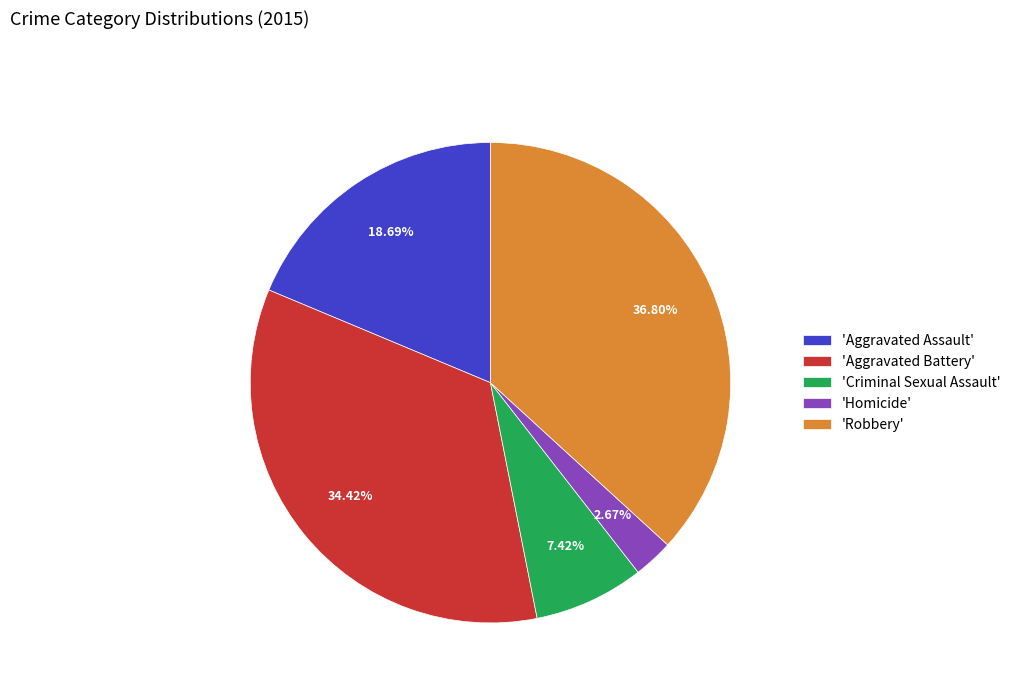

Which slice is the smallest?

'Homicide'